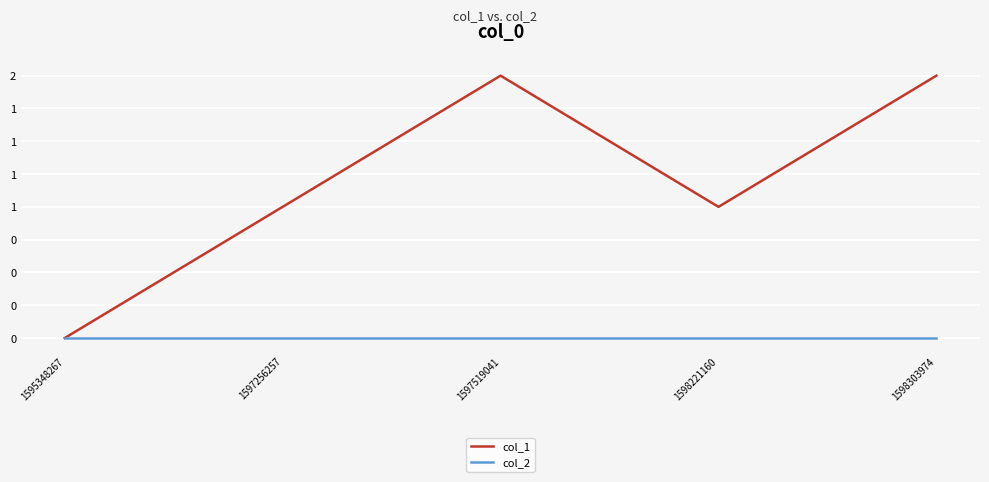

Which series has the widest spread of values?

col_1